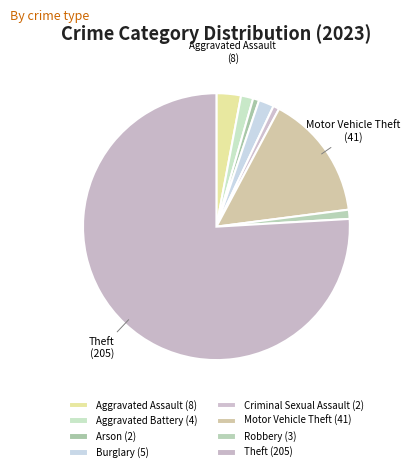

How many slices are in this pie chart?

8